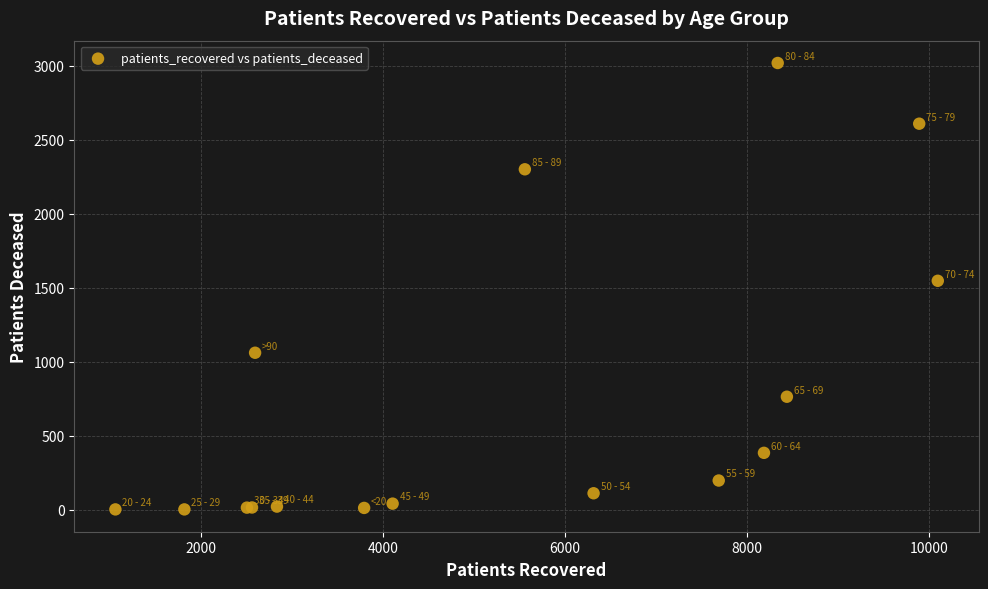

What Y value in the scatter plot is closest to 1510?

1547